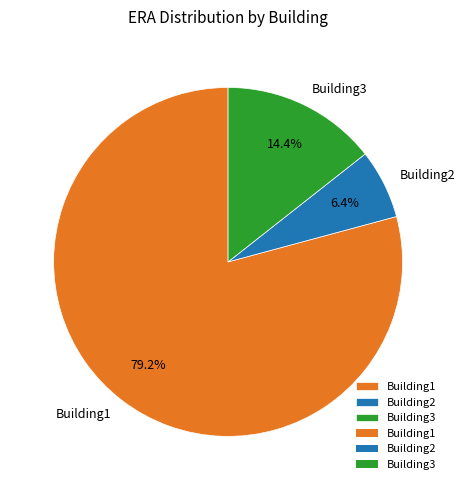

To the nearest percent, what percentage of the pie is Building2?

6%